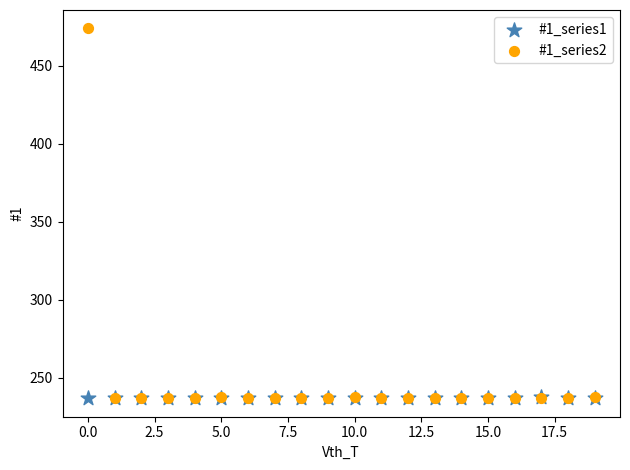

Which series reaches the maximum Y coordinate?

#1_series2